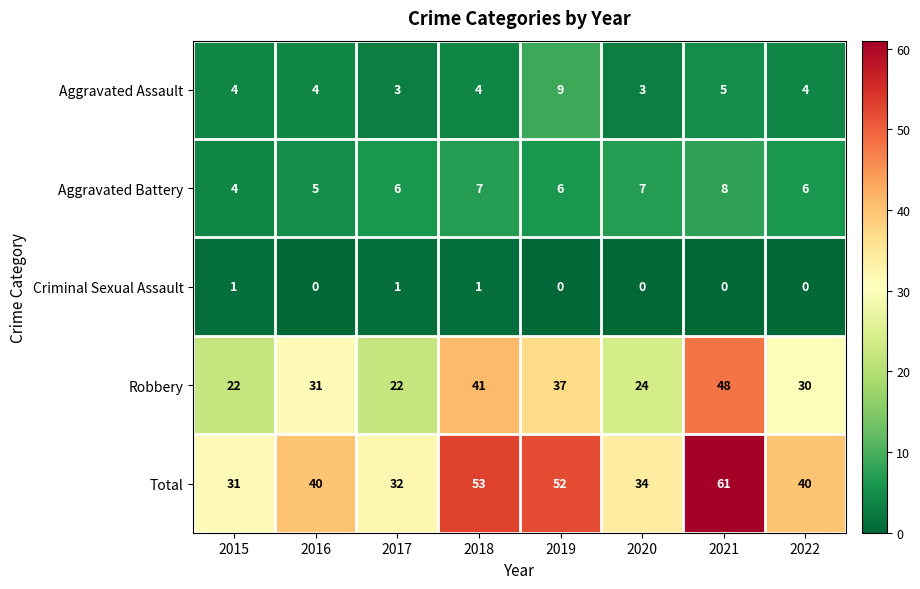

Between 2019 and 2021, which series saw the biggest shift?

Robbery